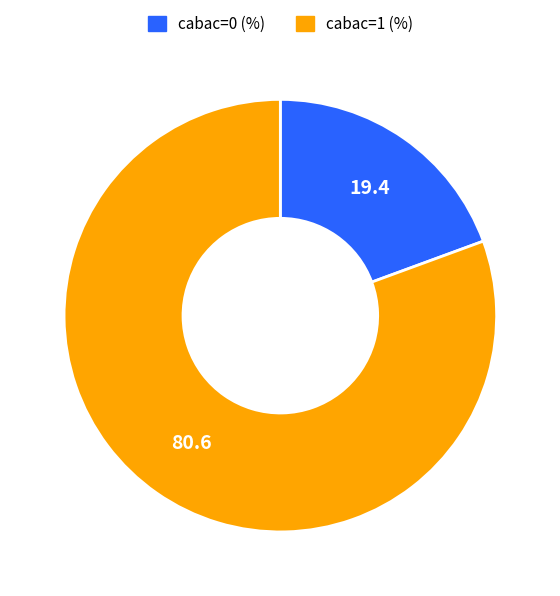

The cabac=0 slice represents 33% of the pie. True or false?

False